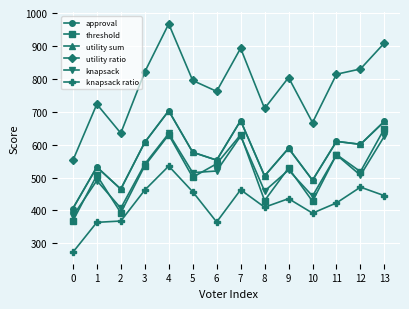

Does the chart have visible grid lines?

Yes